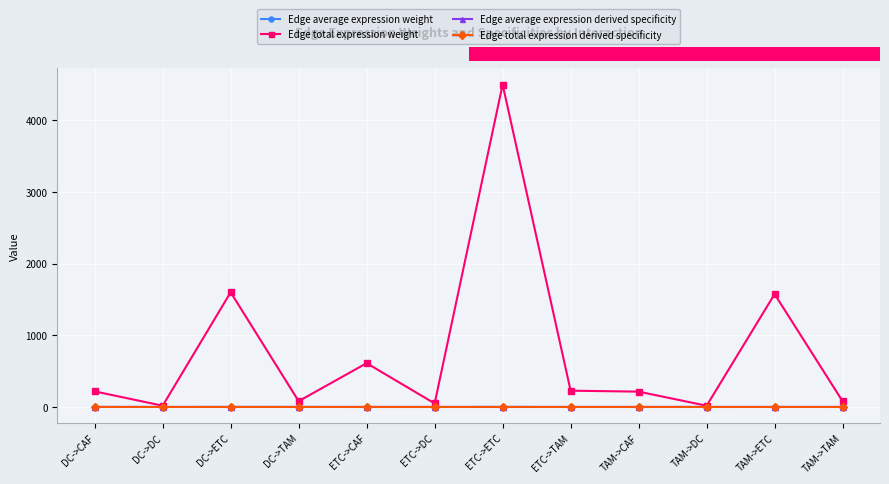

What position from the left is TAM->ETC?

11